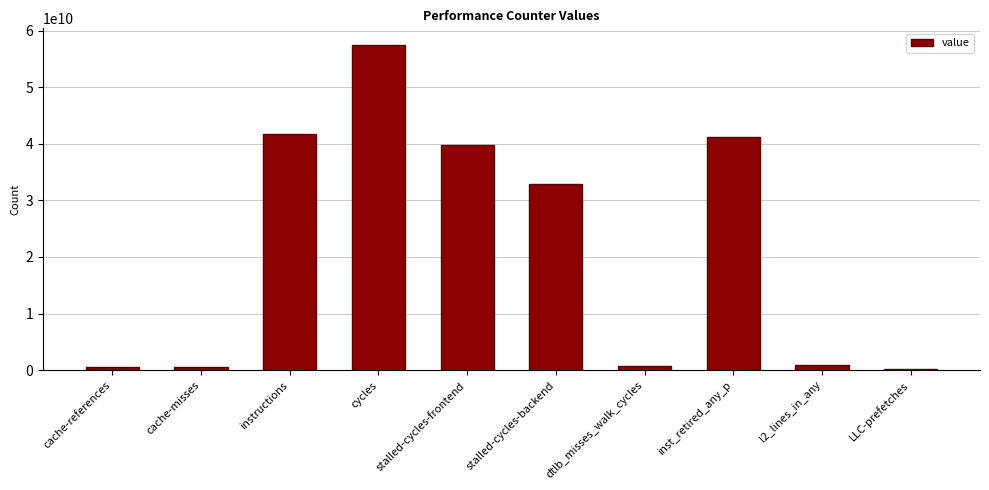

What is the average value?

21632559182